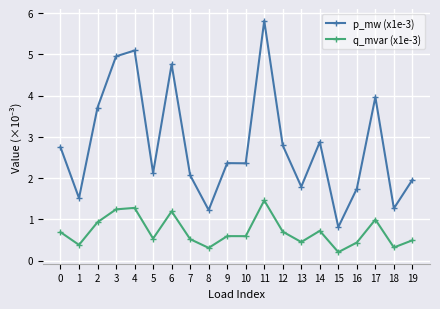

Does the chart display data point markers on the line(s)?

Yes